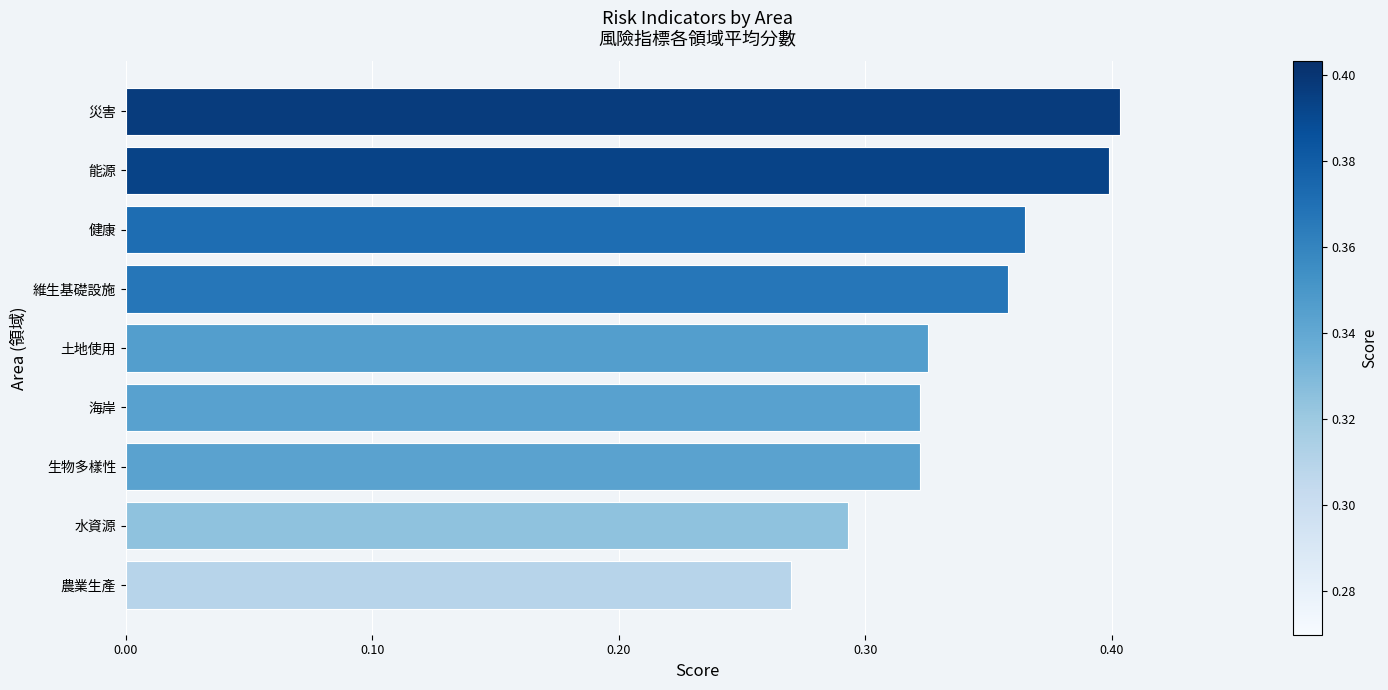

What is the sum of the values at 土地使用 and 健康?

0.7